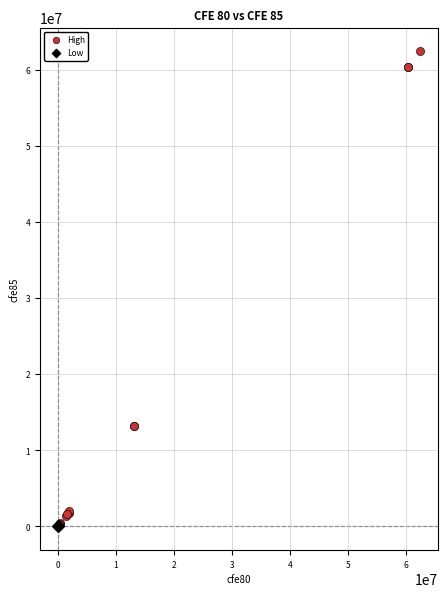

Which series reaches the maximum Y coordinate?

High